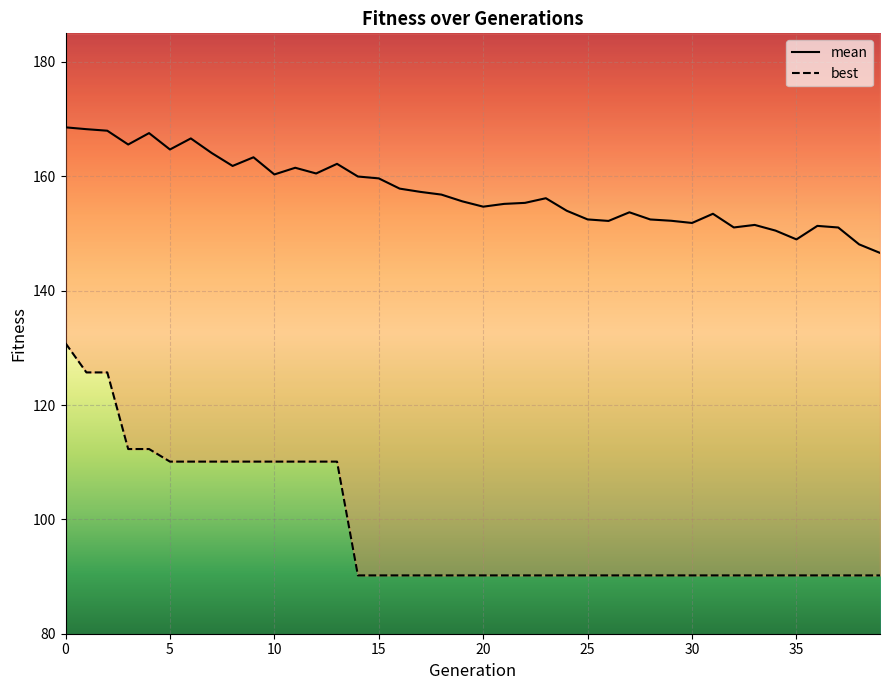

What is the sum of all best values?

3942.9